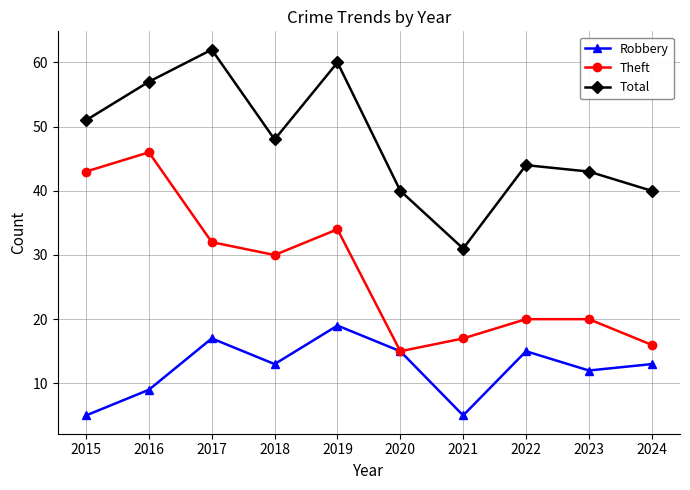

Which series has the largest total across all categories?

Total